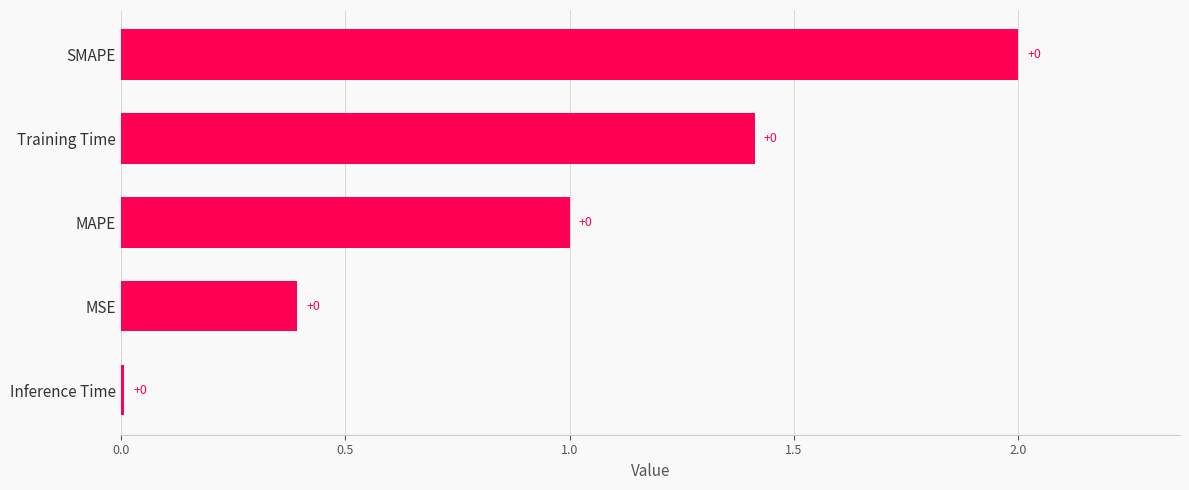

Which has a higher value, MAPE or SMAPE?

SMAPE